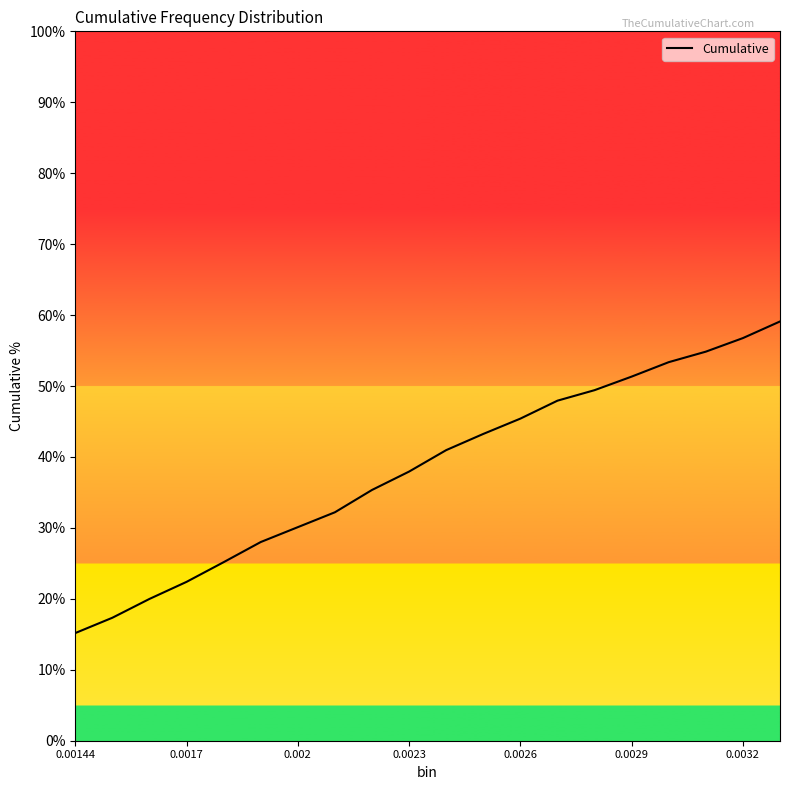

What is the greatest value displayed?

59.1